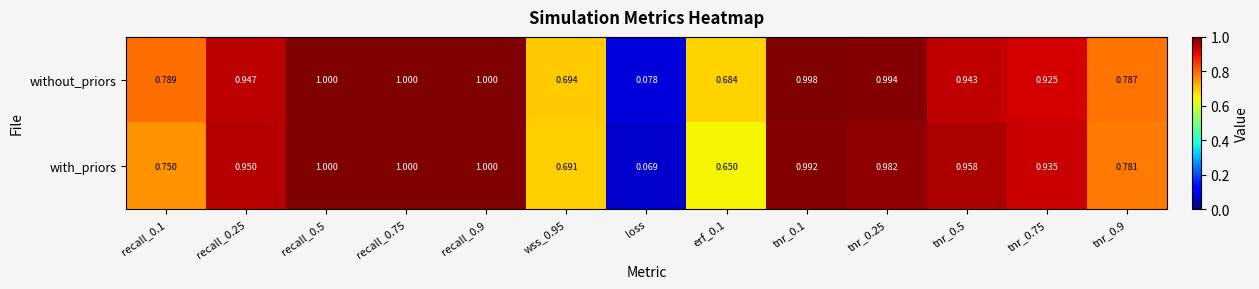

At how many categories does at least one series exceed 0?

13